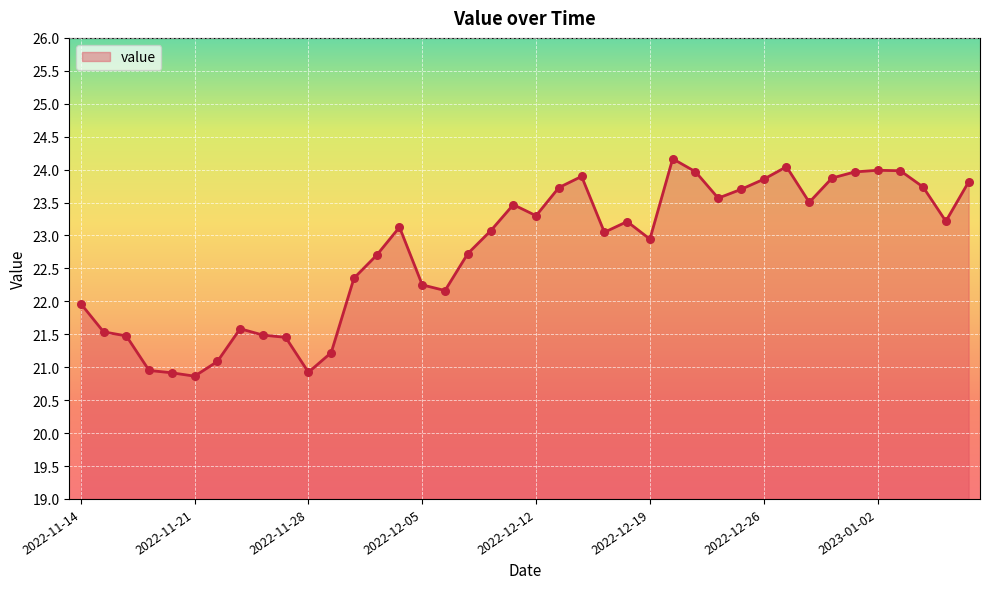

What is the smallest value displayed?

20.9